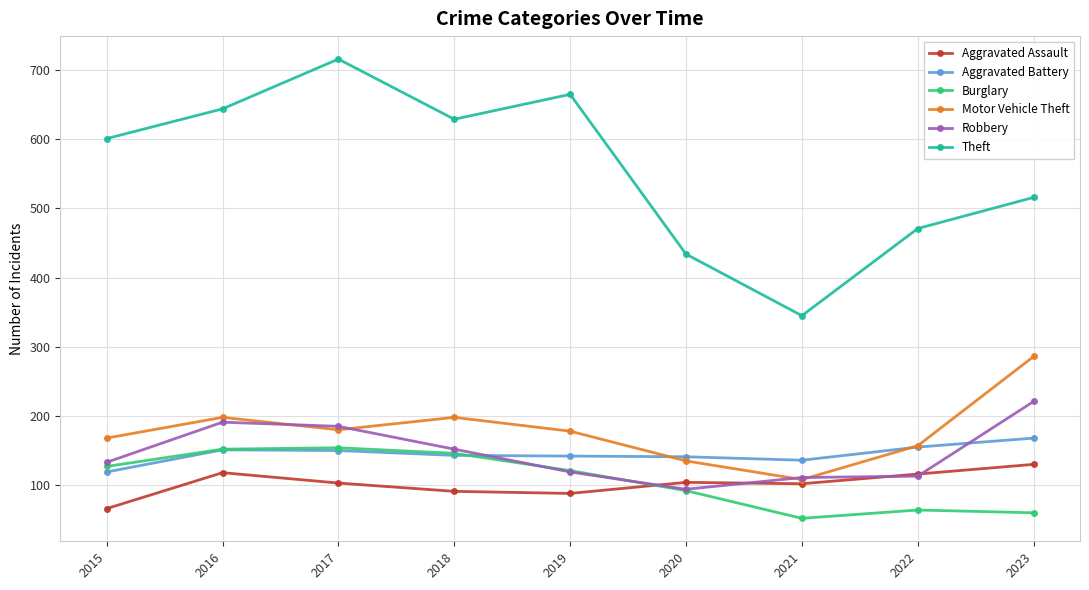

True or false: Theft and Aggravated Assault cross at least once.

False